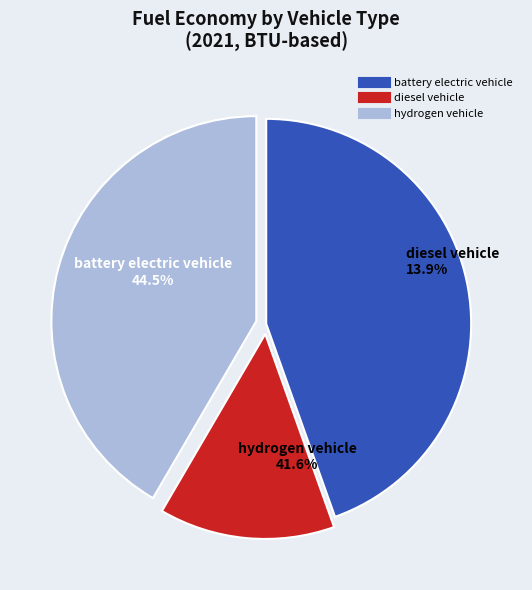

Is it true that battery electric vehicle is 45% of the pie?

True